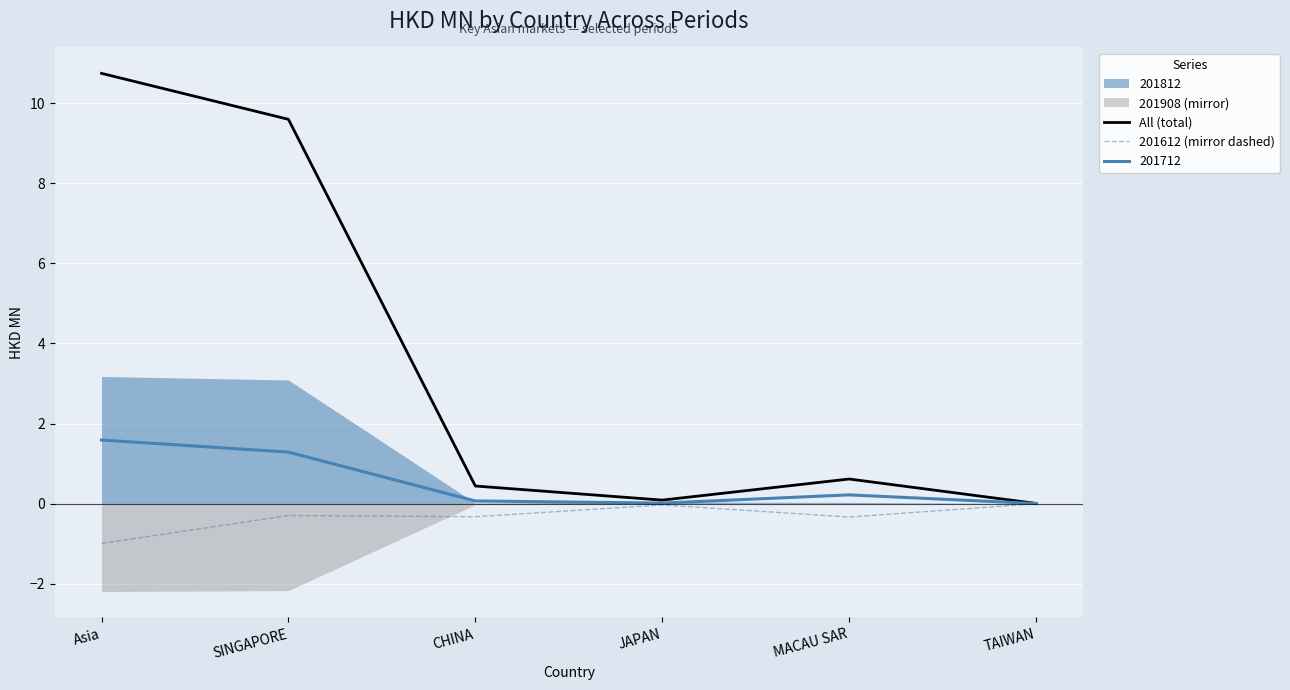

True or false: 201612 (mirror dashed) and All (total) intersect in this chart.

False